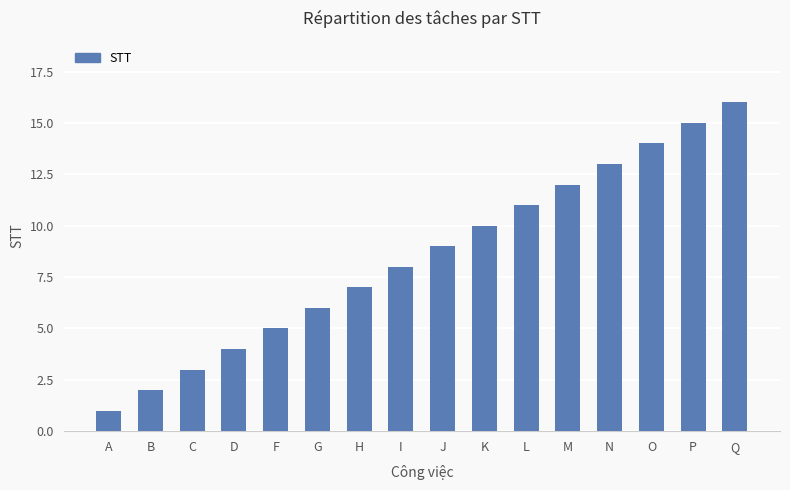

What is the label of the 10th bar from the right?

H